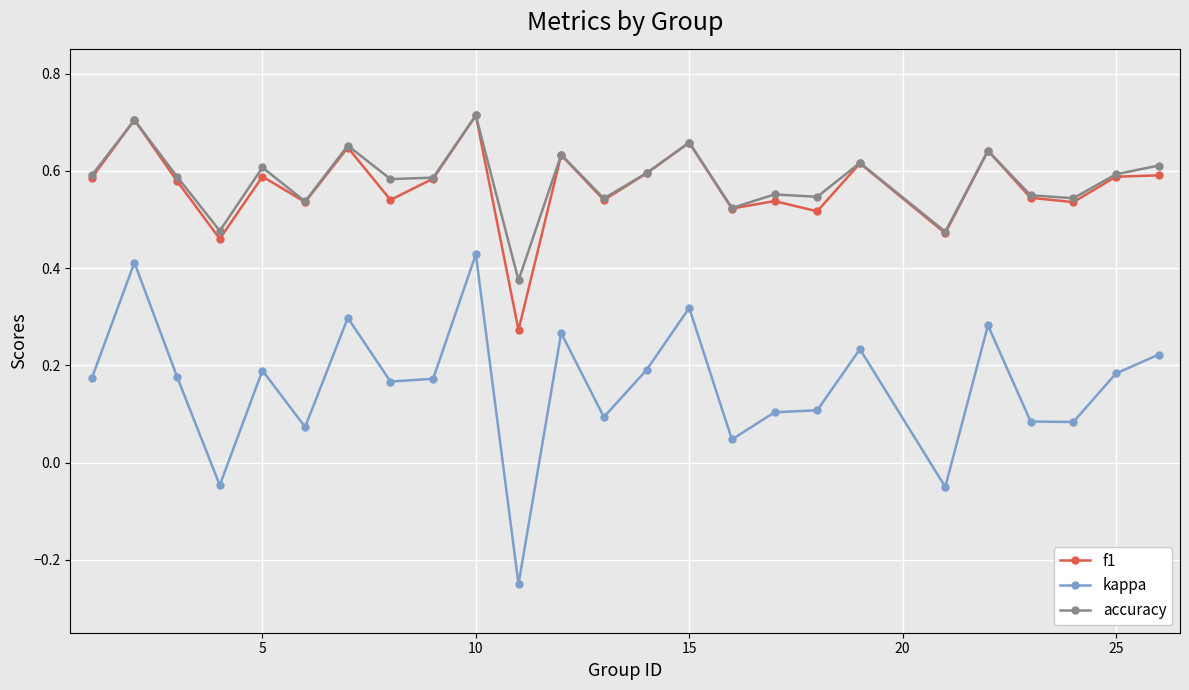

True or false: f1 has more than 2 interior local peaks.

True